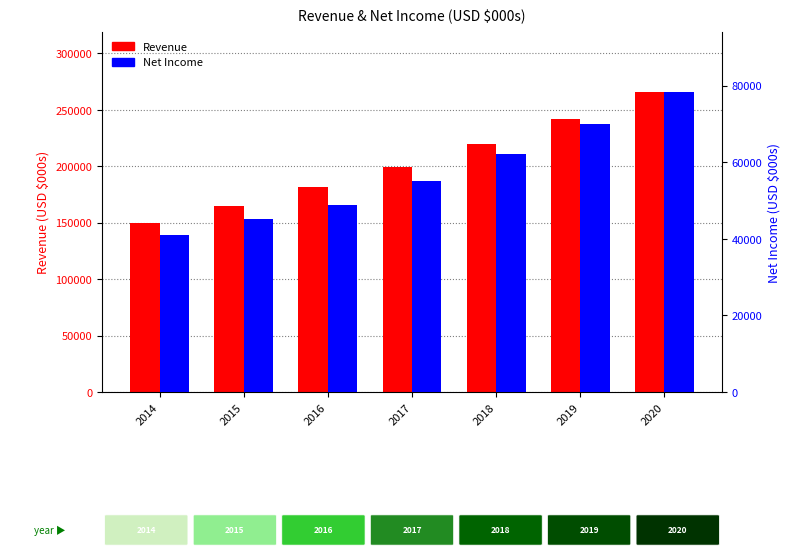

Is it true that Revenue equals 60225 at 2018?

False